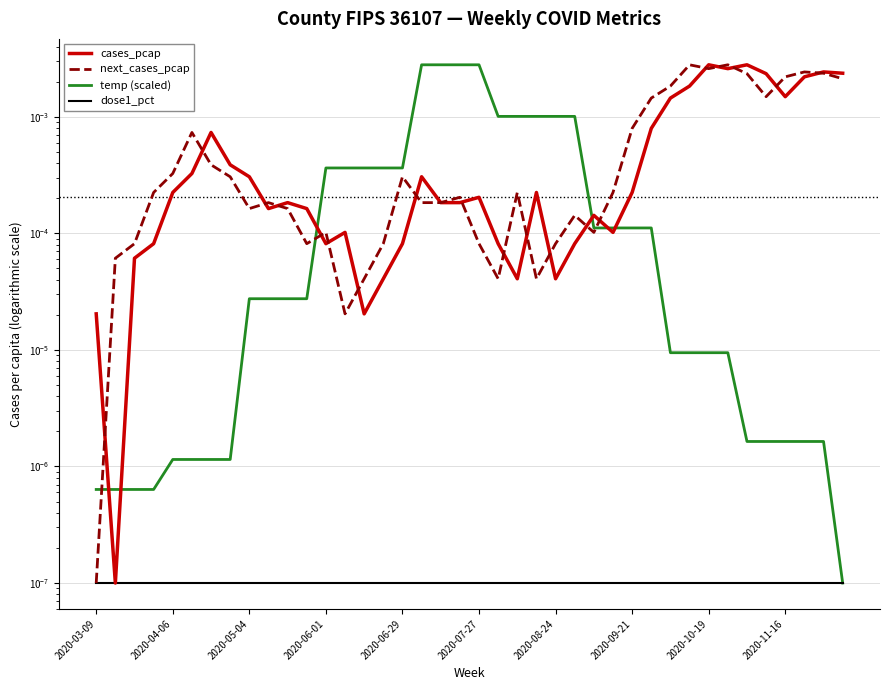

What are all the series names shown in the legend?

cases_pcap, next_cases_pcap, temp (scaled), dose1_pct